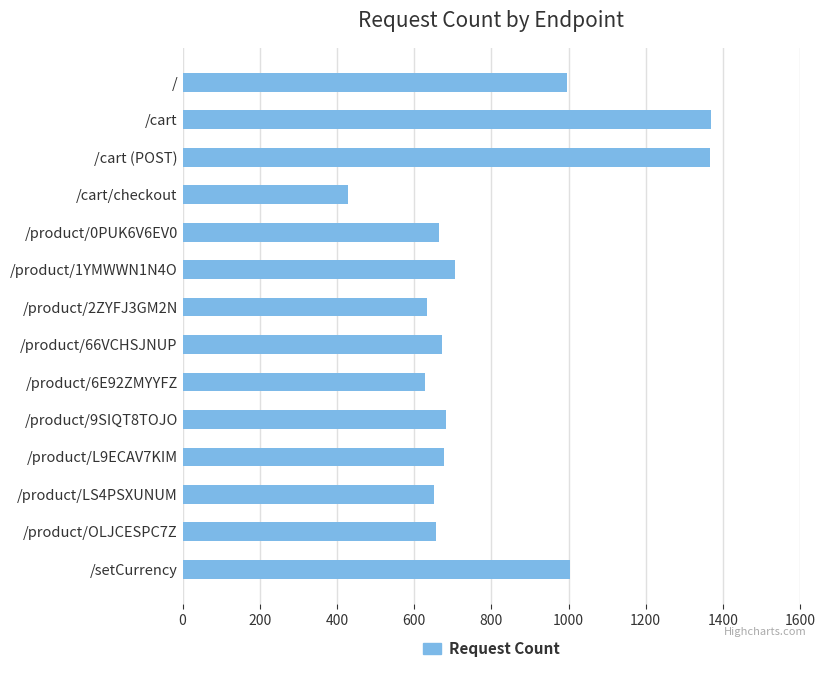

What is the sum of the values at /product/6E92ZMYYFZ and /?

1623